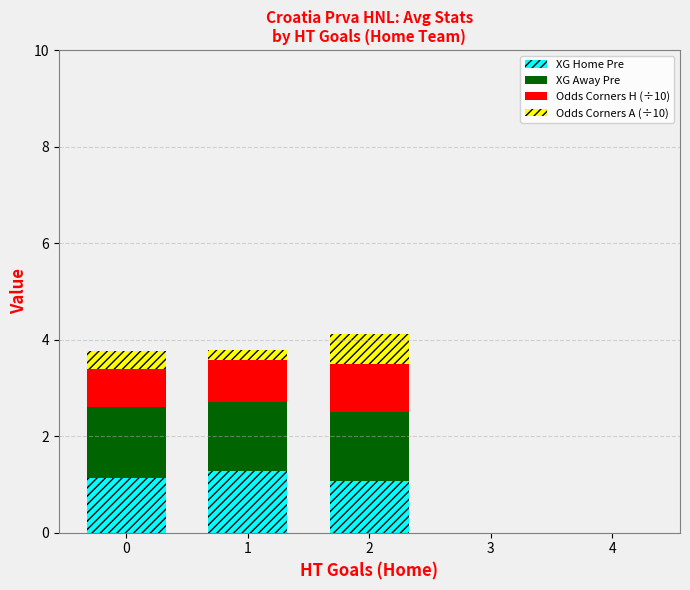

True or false: XG Home Pre has a value of 0.5 at 4.

False